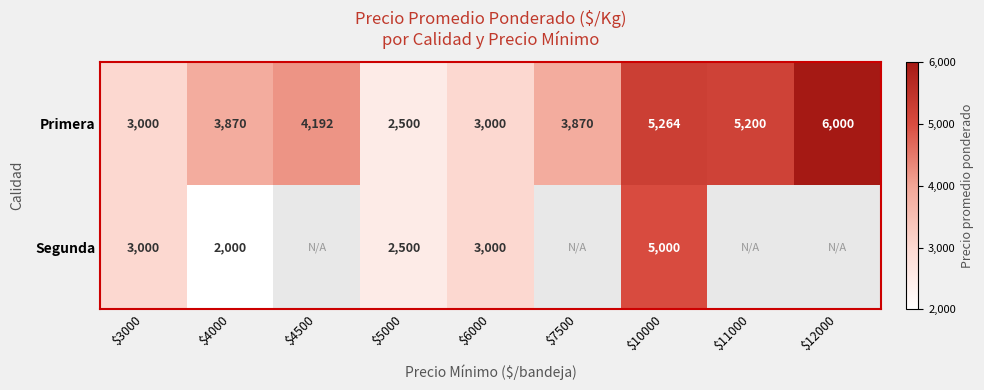

At which category does the chart reach its minimum across all series?

$4000